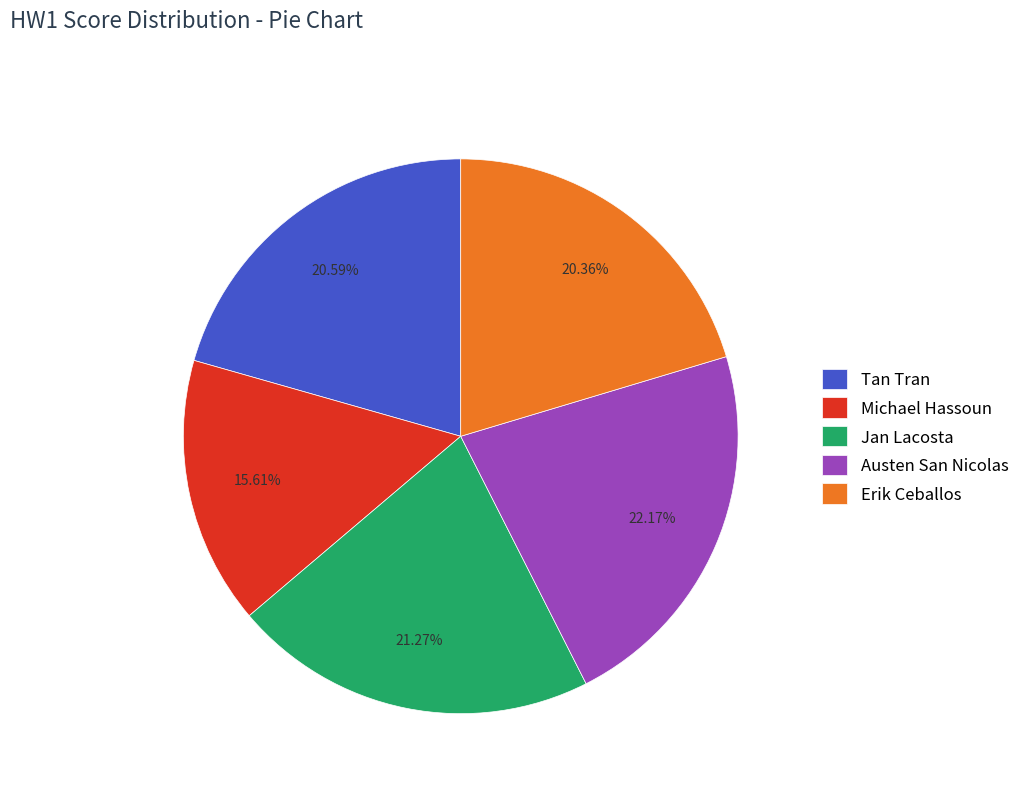

Is there a majority slice in this chart?

No